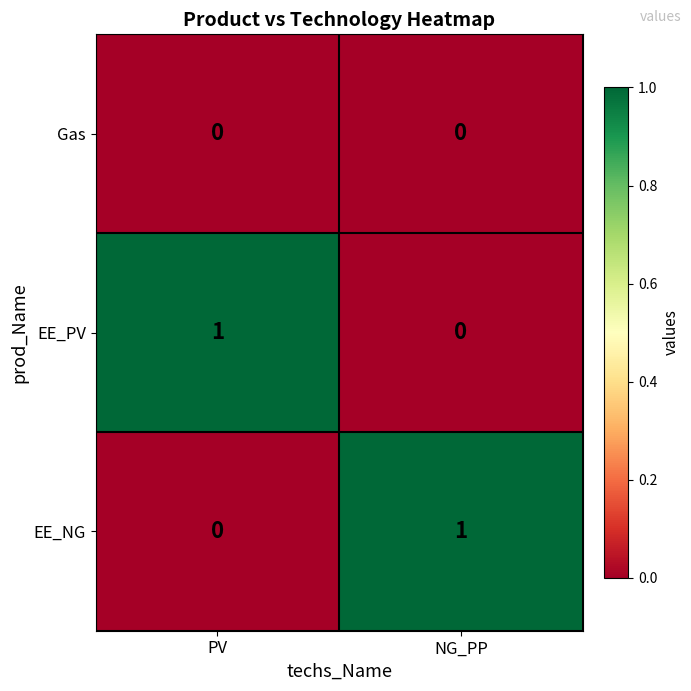

Reading left to right, what are all the values shown in this chart?

Gas: 0	0
EE_PV: 1	0
EE_NG: 0	1